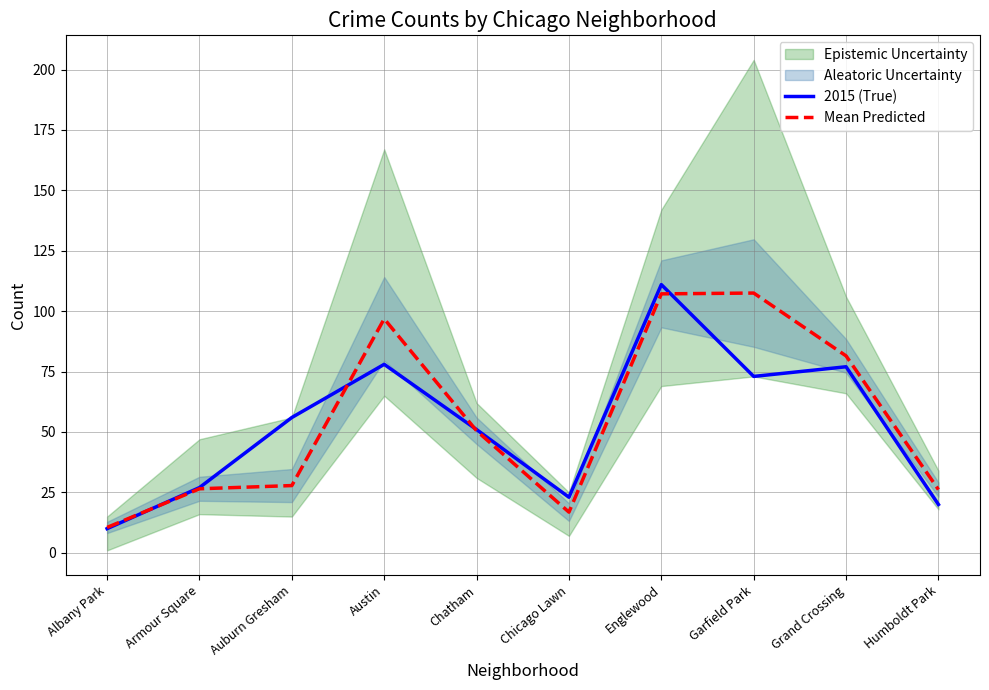

How many times do 2015 (True) and Mean Predicted cross each other?

4